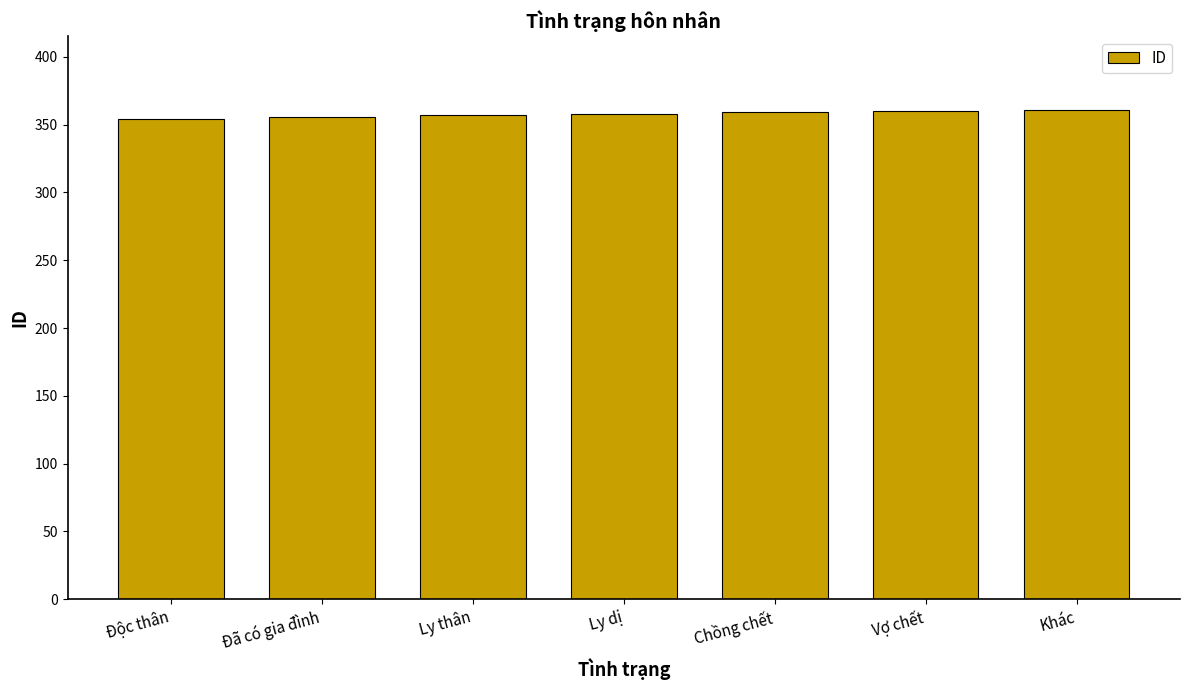

What is the value of the 1st bar from the left?

354